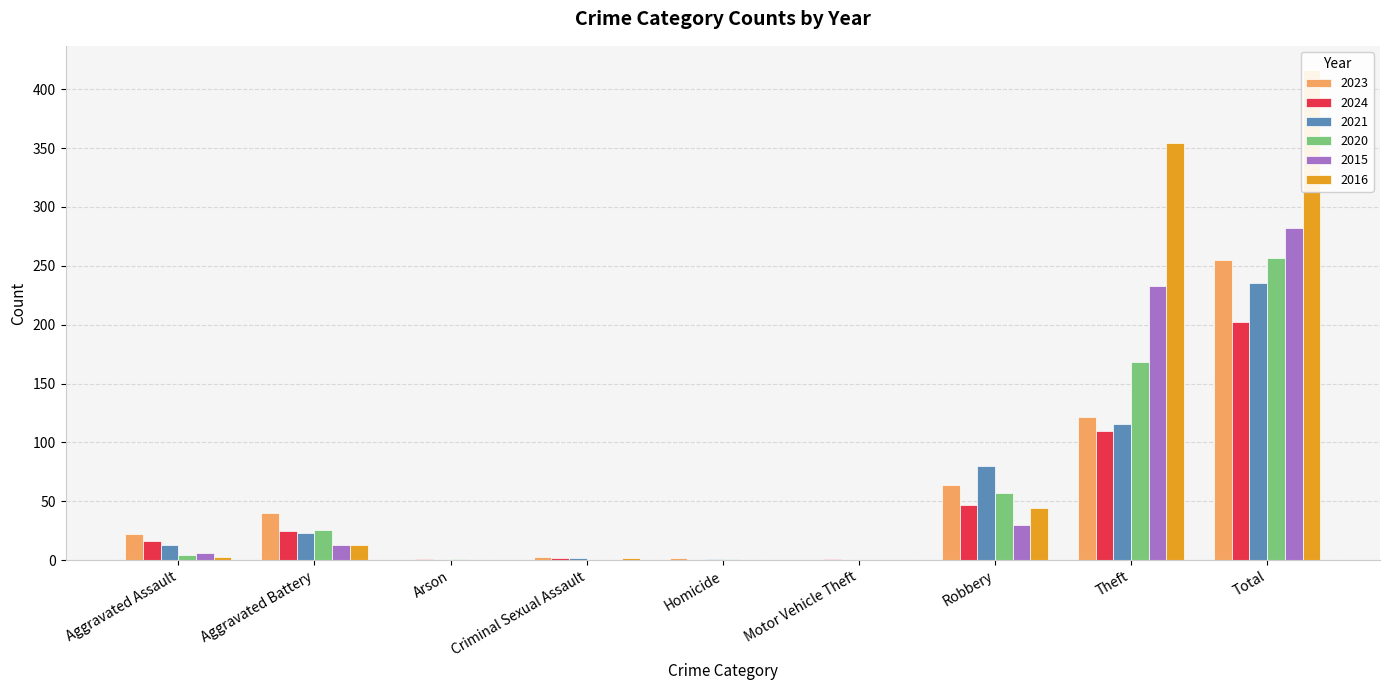

What is the total value across all series at Robbery?

322